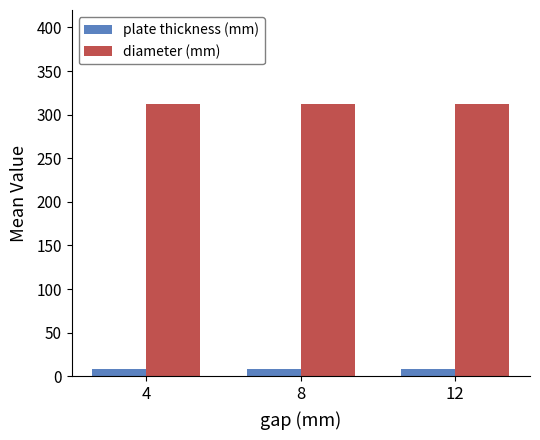

Is the value of diameter (mm) at 8 greater than the value of plate thickness (mm) at 12?

Yes